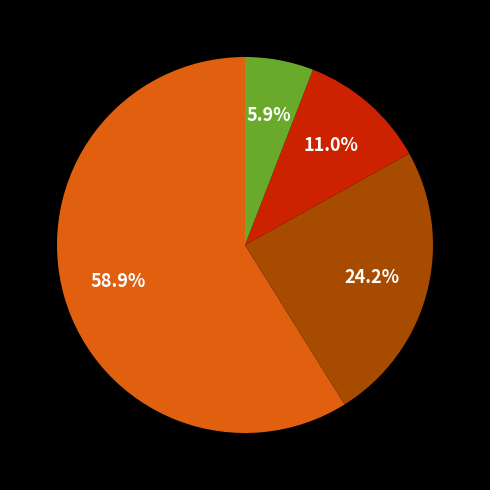

Does any single category account for the majority?

Yes